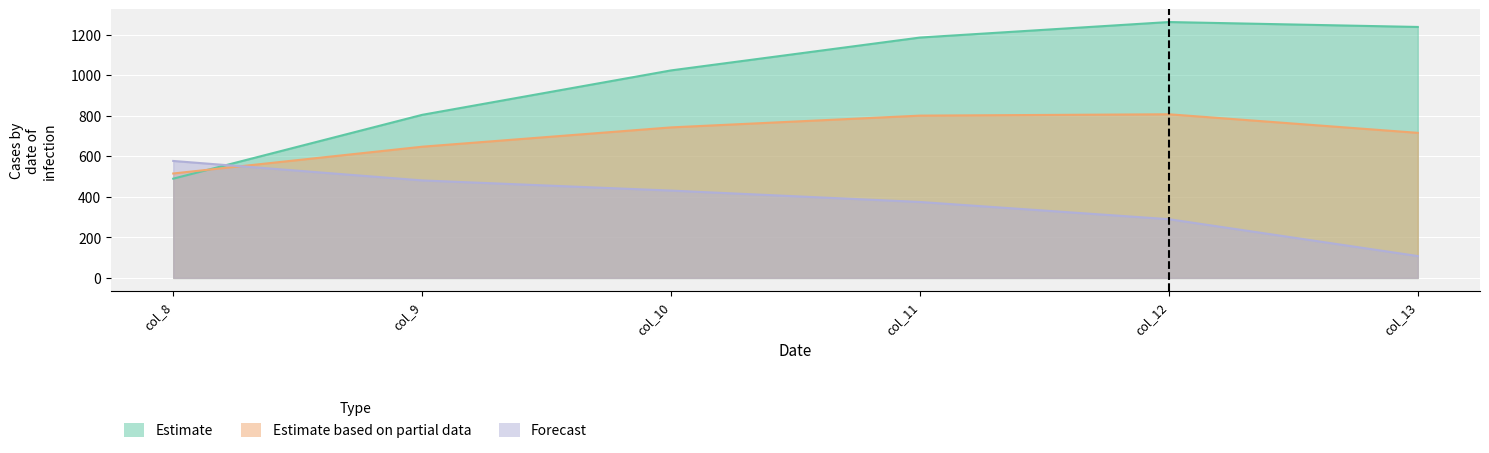

Reading left to right, list all the values displayed in this chart.

row_0: 489.3	804.0	1023.2	1185.2	1261.6	1237.4
row_1: 514.8	646.9	742.1	800.2	806.9	715.3
row_2: 576.6	480.7	430.5	374.4	289.5	107.8